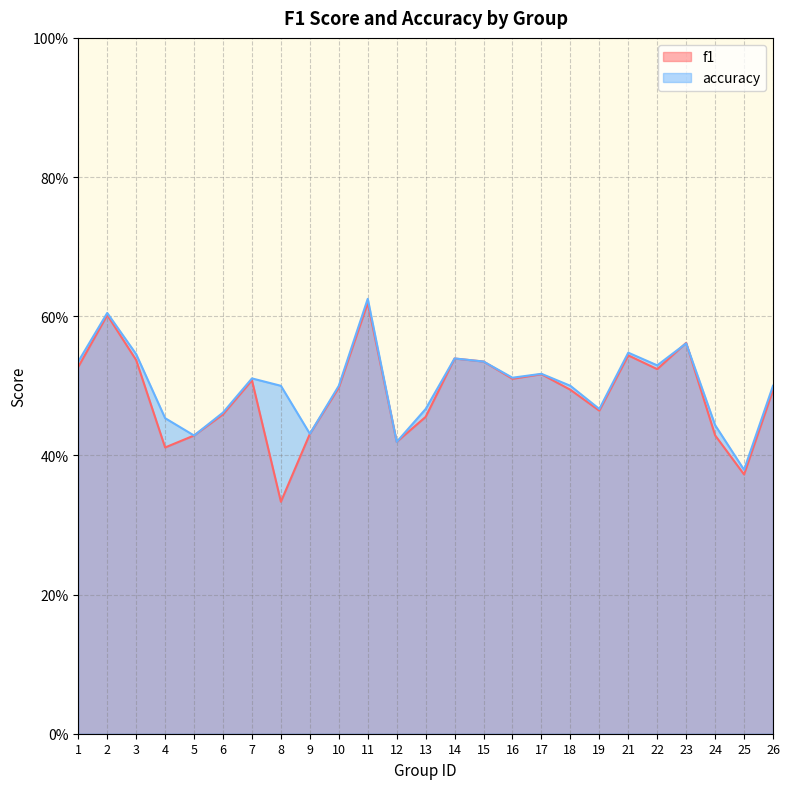

True or false: f1 and accuracy intersect in this chart.

True